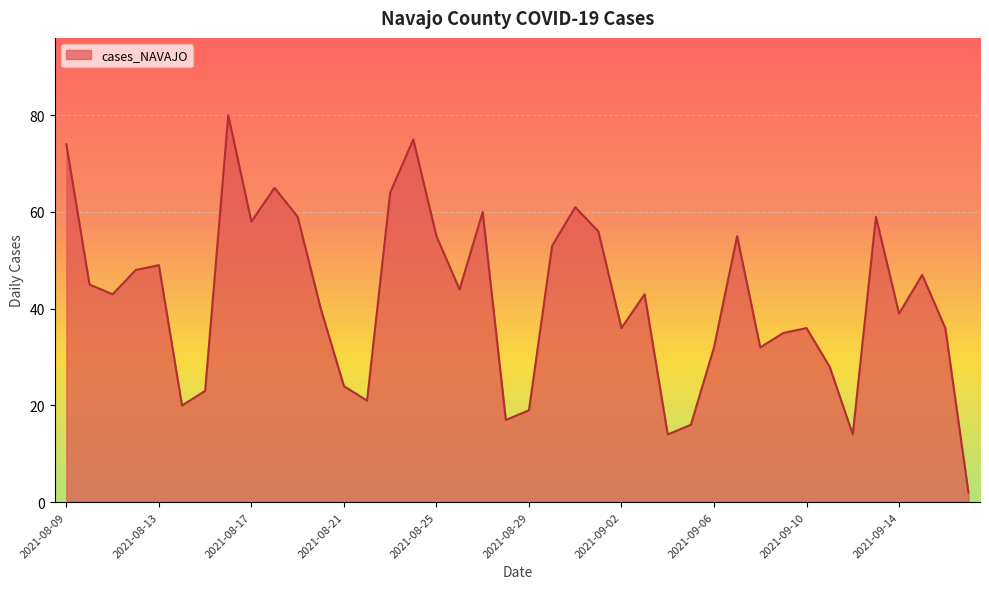

What is the maximum value shown in the chart?

80